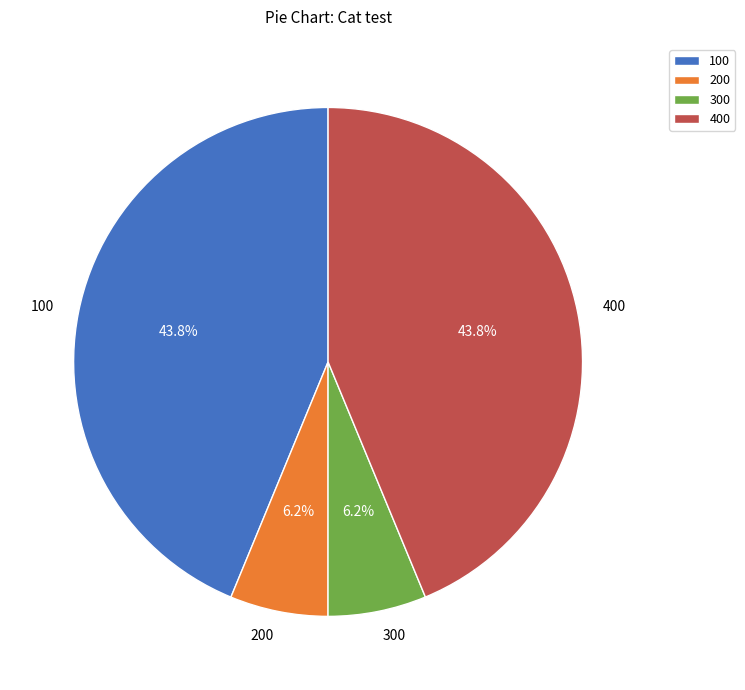

Does any single category account for the majority?

No